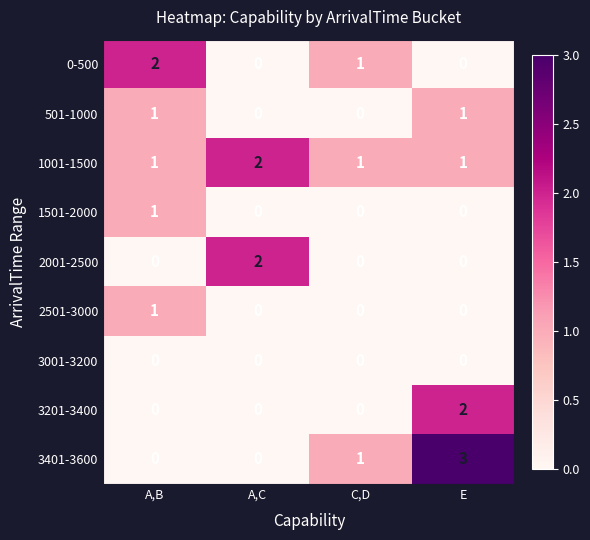

What is the total value across all series at C,D?

3